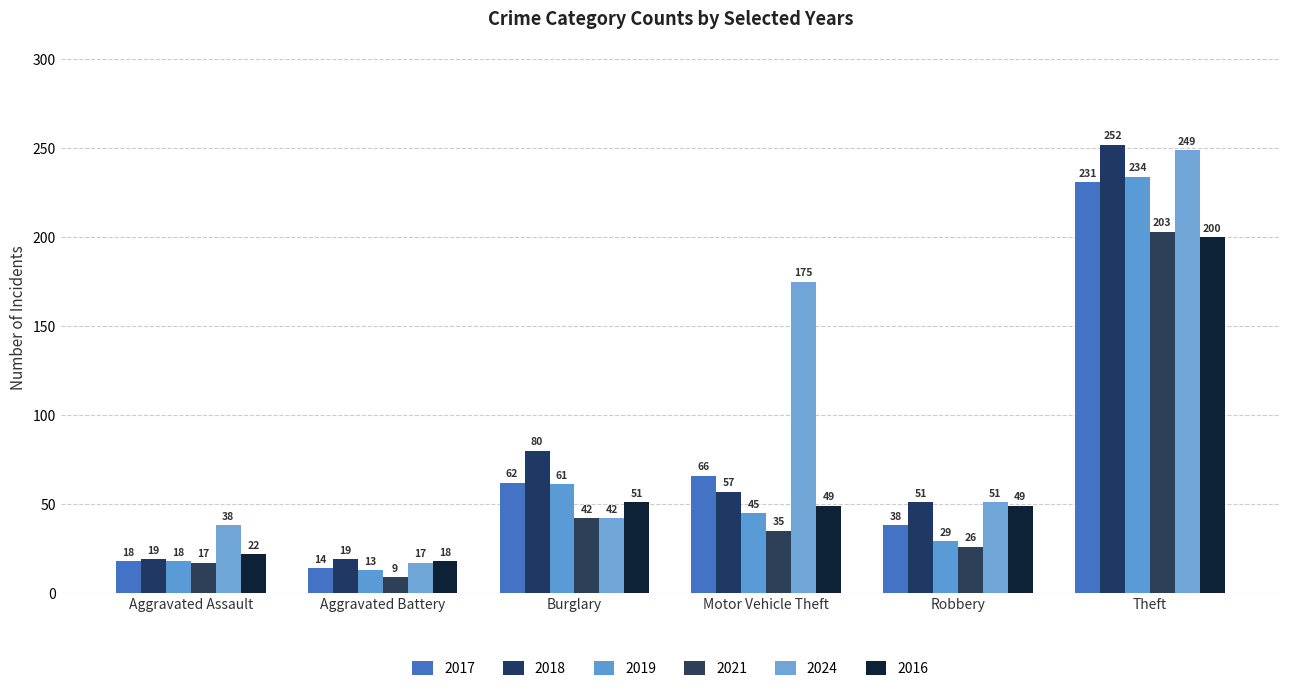

How many bars are there in each group?

6